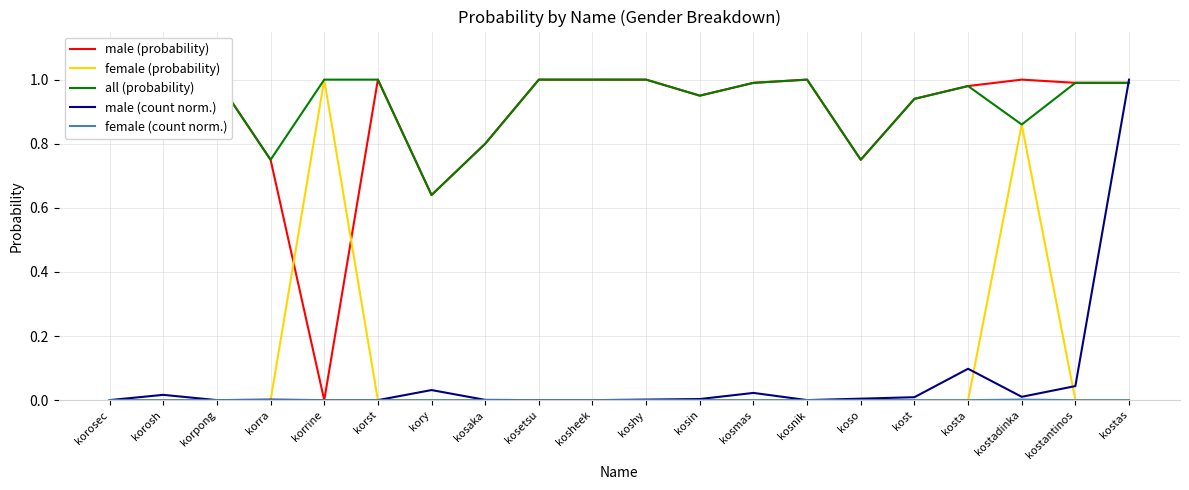

What is the maximum value shown in the chart?

1.0